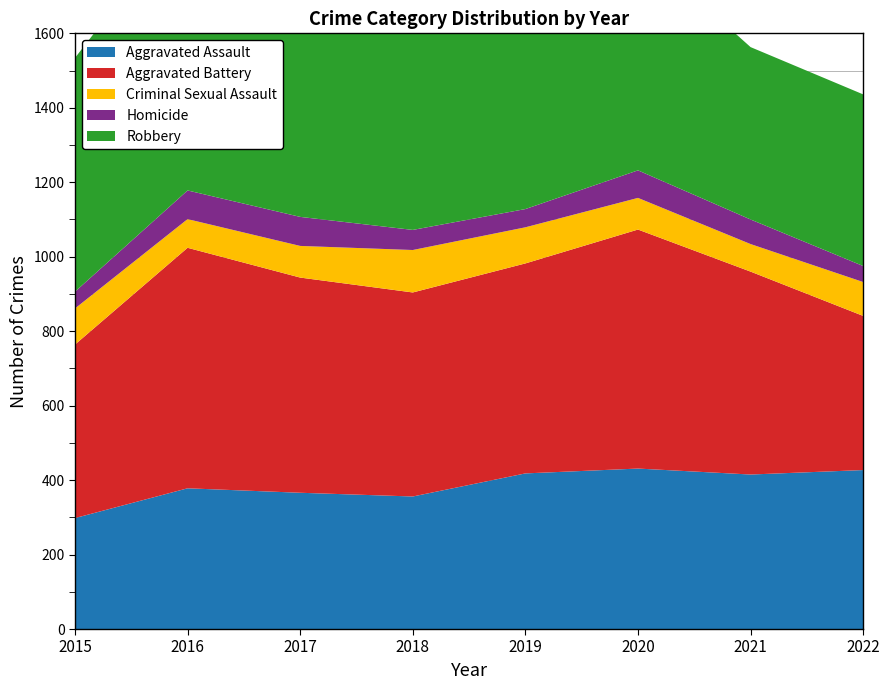

Reading left to right, transcribe all the data shown in this chart.

Aggravated Assault: 2015=298	2016=378	2017=366	2018=356	2019=418	2020=431	2021=415	2022=427
Aggravated Battery: 2015=466	2016=646	2017=578	2018=548	2019=564	2020=642	2021=545	2022=414
Criminal Sexual Assault: 2015=97	2016=77	2017=85	2018=114	2019=97	2020=85	2021=74	2022=91
Homicide: 2015=45	2016=77	2017=78	2018=54	2019=49	2020=74	2021=66	2022=43
Robbery: 2015=628	2016=746	2017=699	2018=655	2019=524	2020=602	2021=463	2022=461